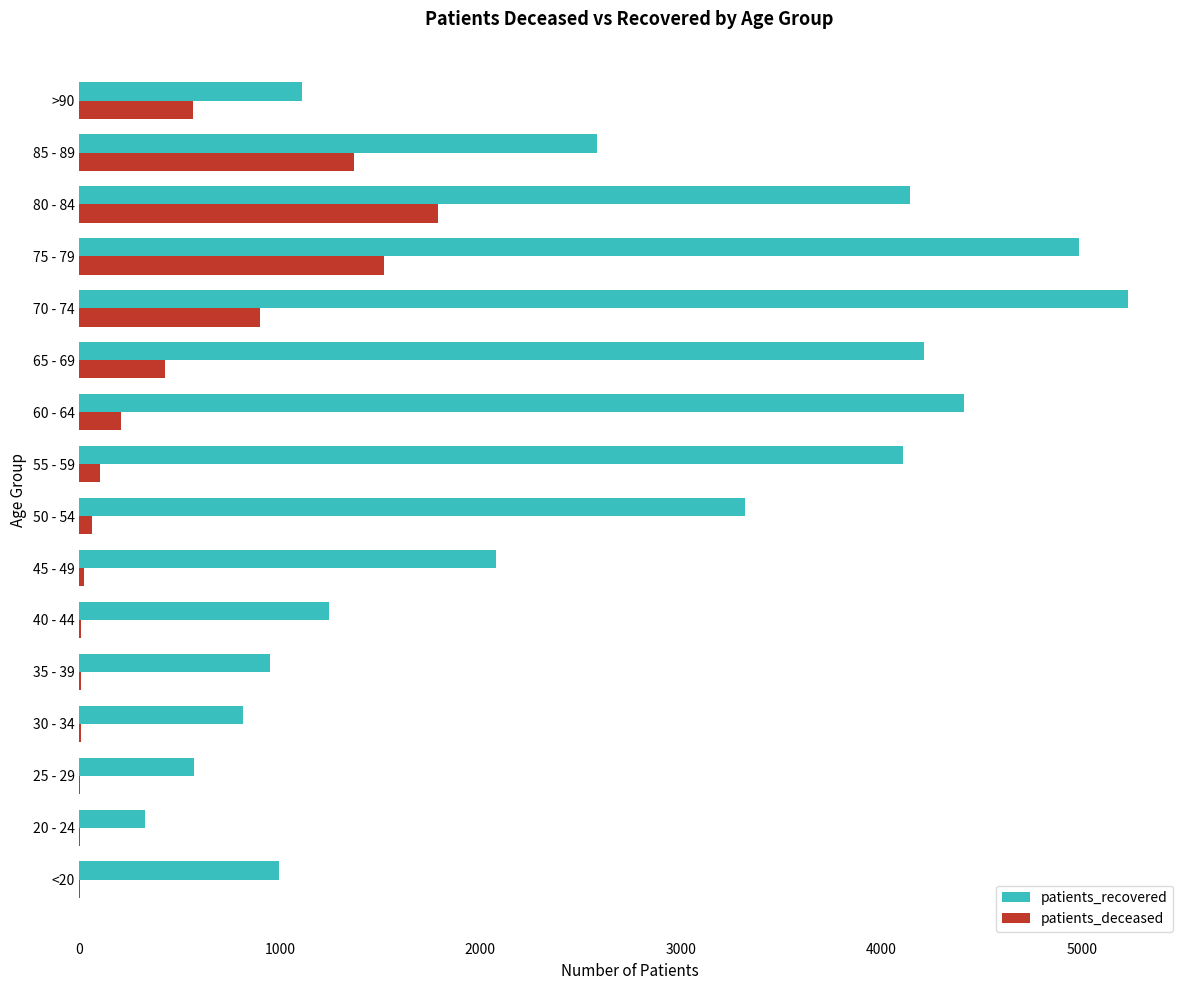

What is the sum of all patients_deceased values?

7010